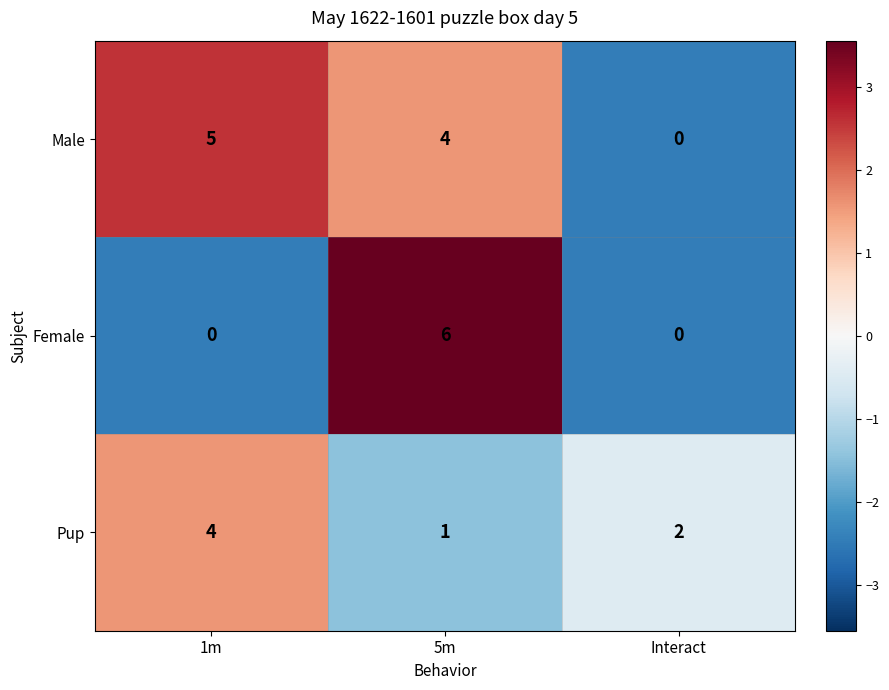

Rank the series at 1m from highest to lowest value.

Male, Pup, Female